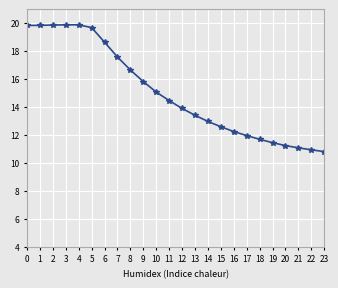

What is the maximum value shown in the chart?

19.9